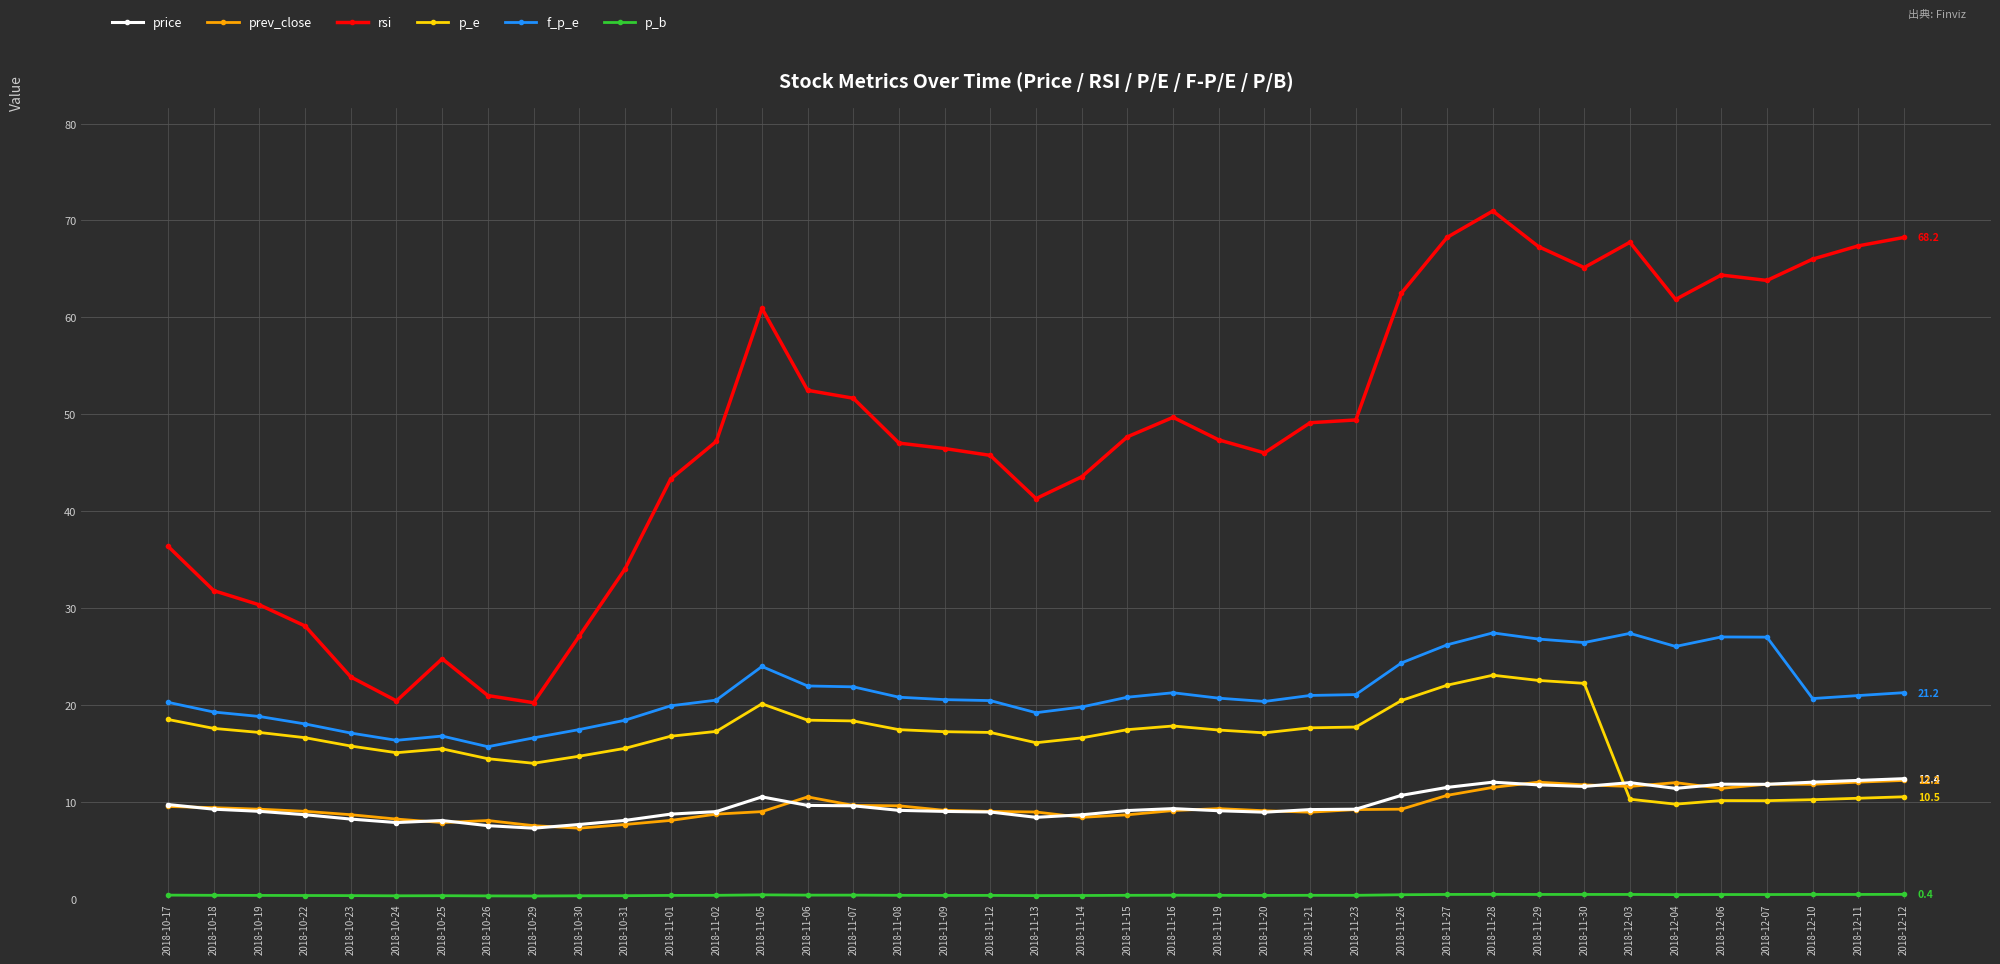

Which series changed the most between 2018-11-07 and 2018-12-03?

rsi